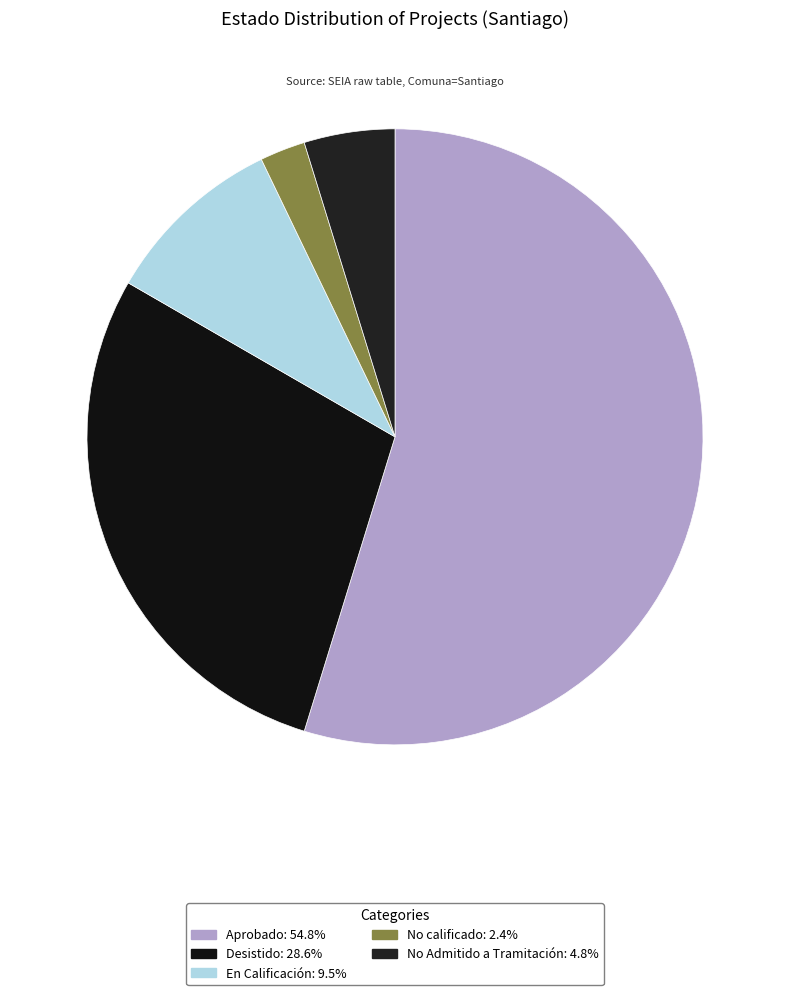

Is it true that No calificado is 2% of the pie?

True